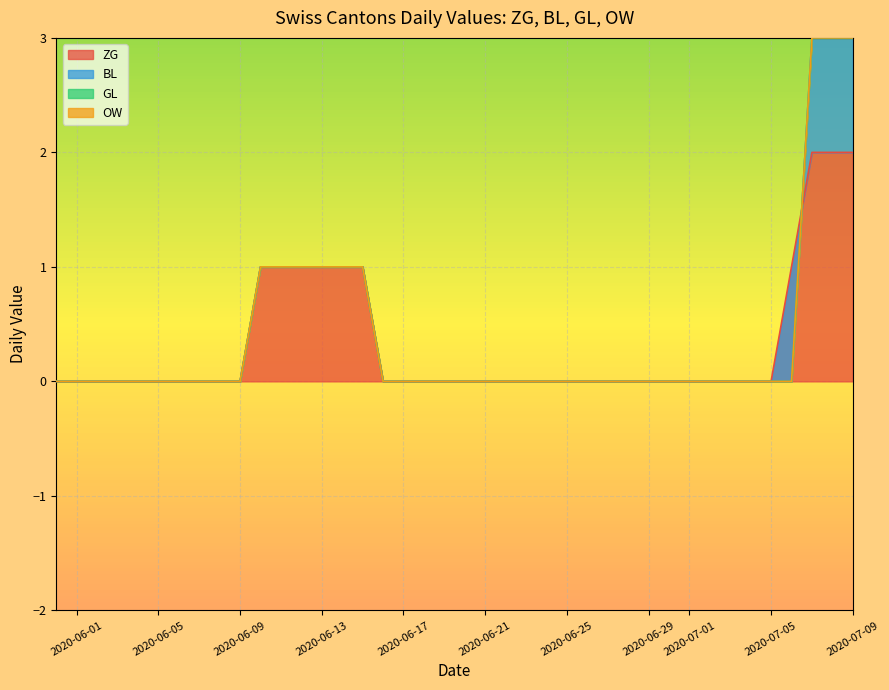

The value of ZG at 2020-06-17 is -1. True or false?

False